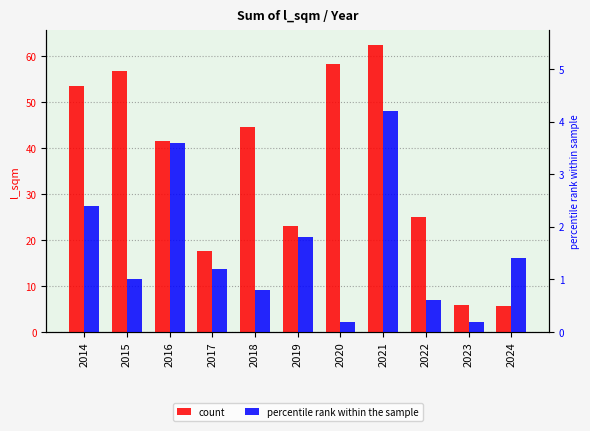

How many data points in count are less than 41?

5